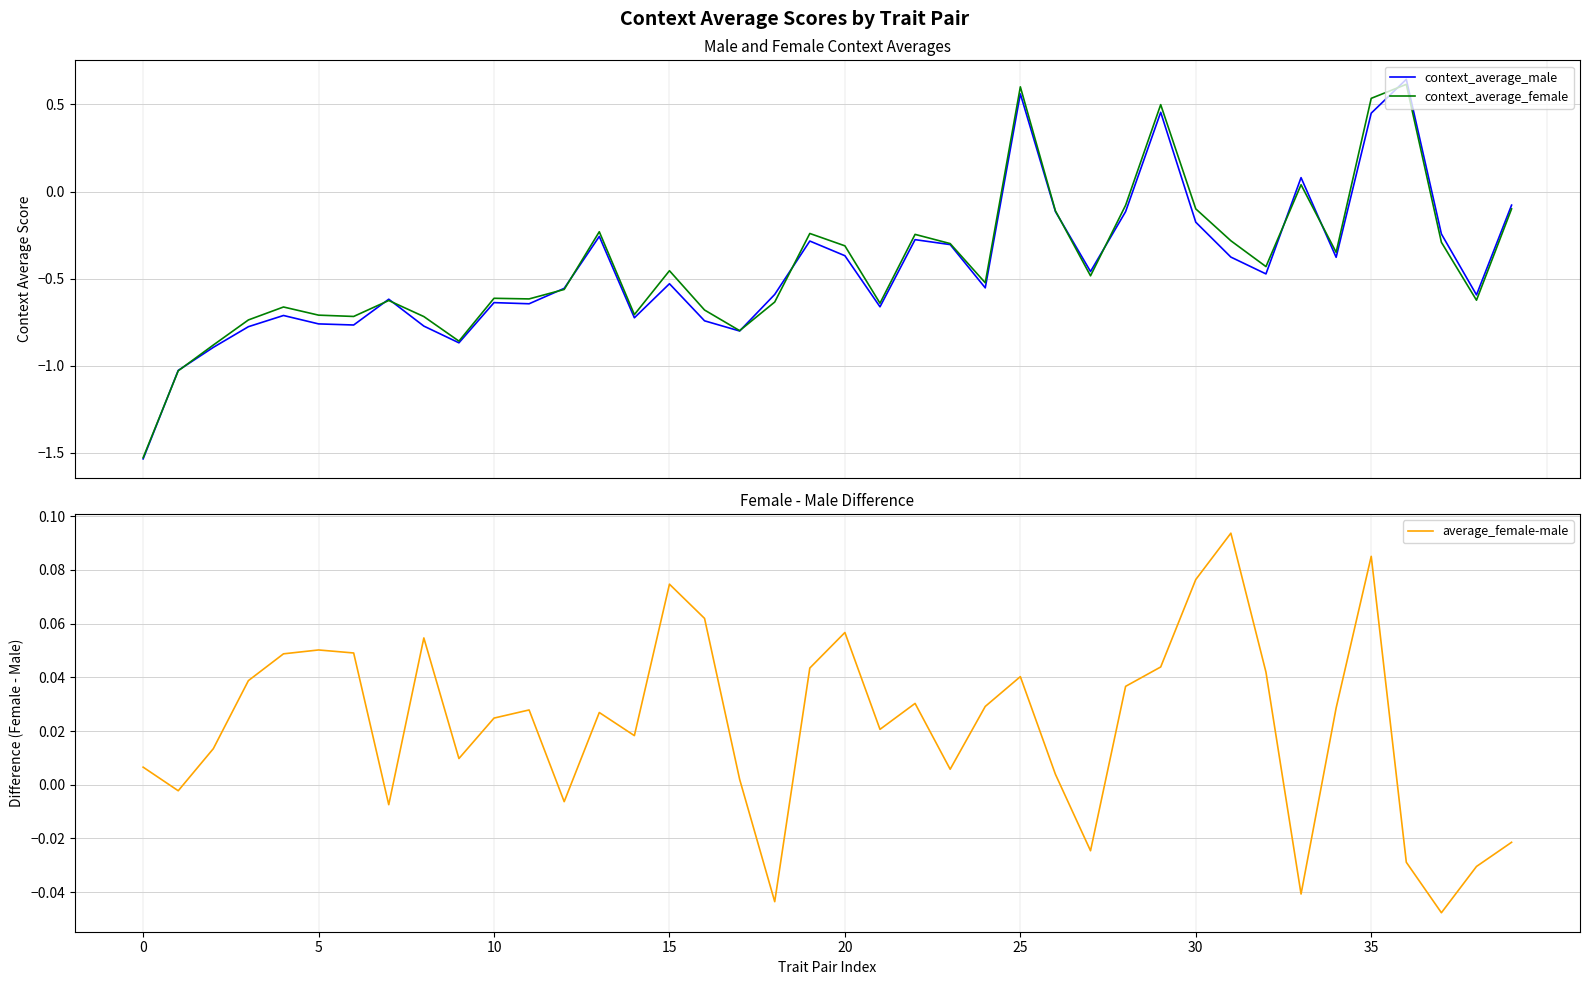

What is the maximum value shown in the chart?

0.6